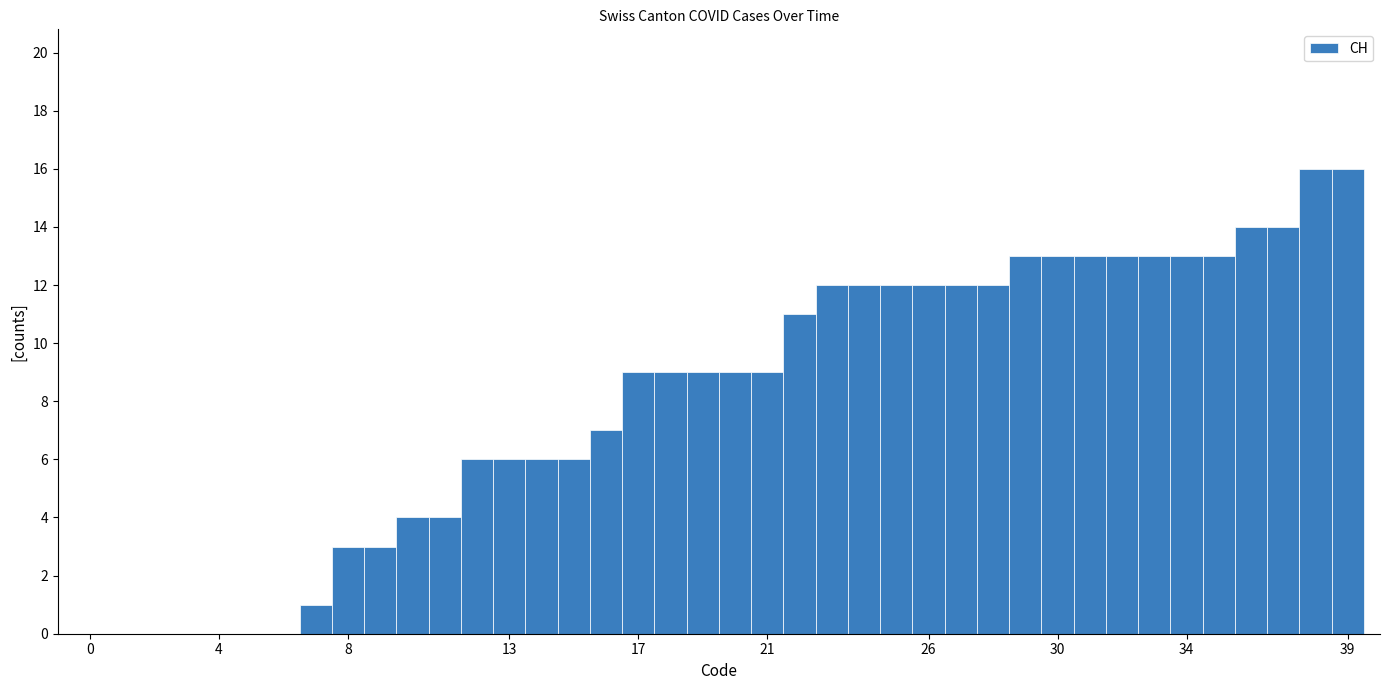

What is the maximum value shown in the chart?

16